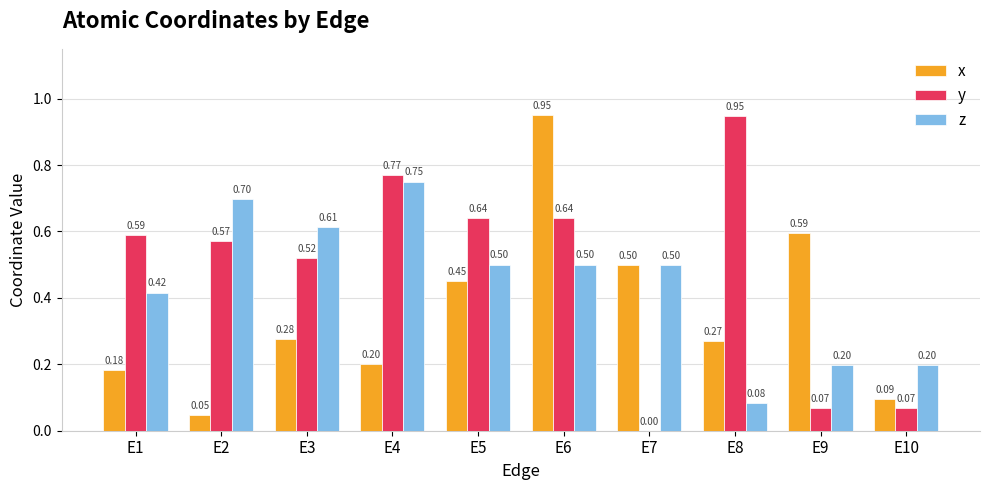

Which series changed the most between E5 and E10?

y